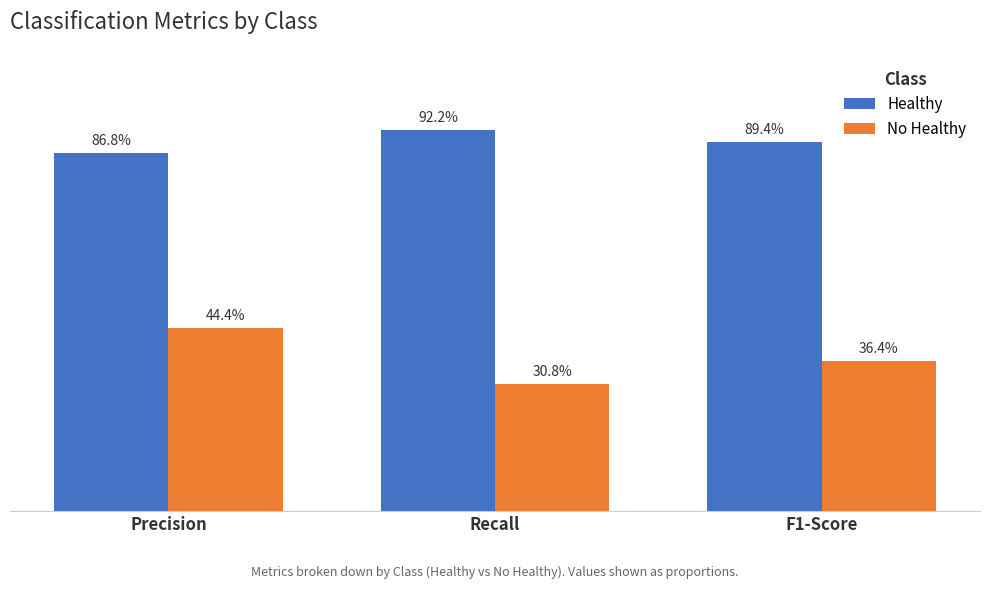

What is the value of the Healthy bar at the 1st from the left?

0.9